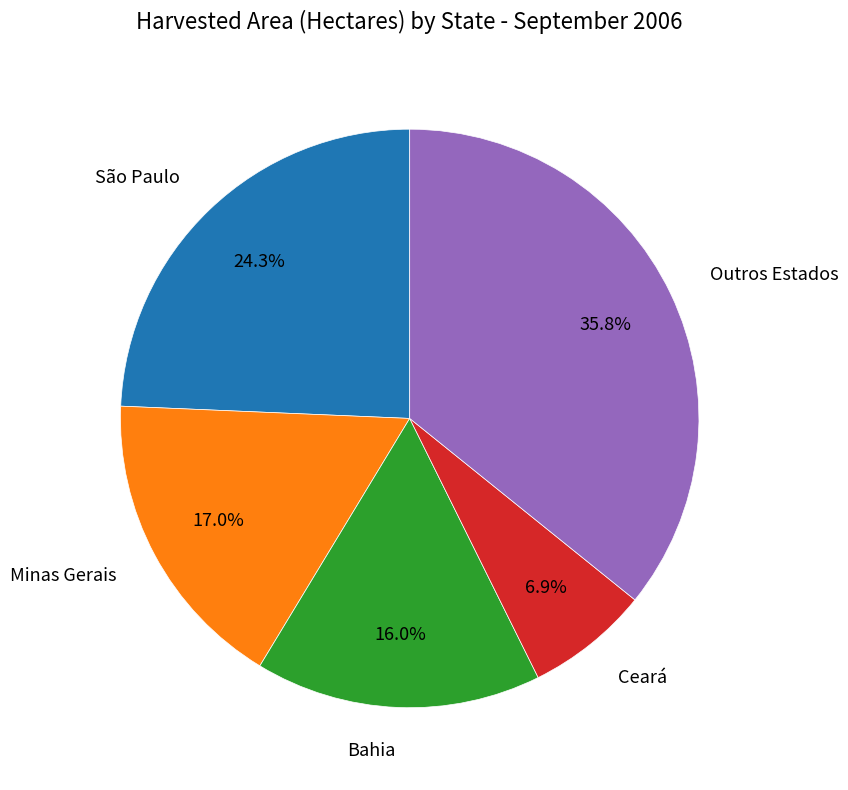

Does any single category account for the majority?

No